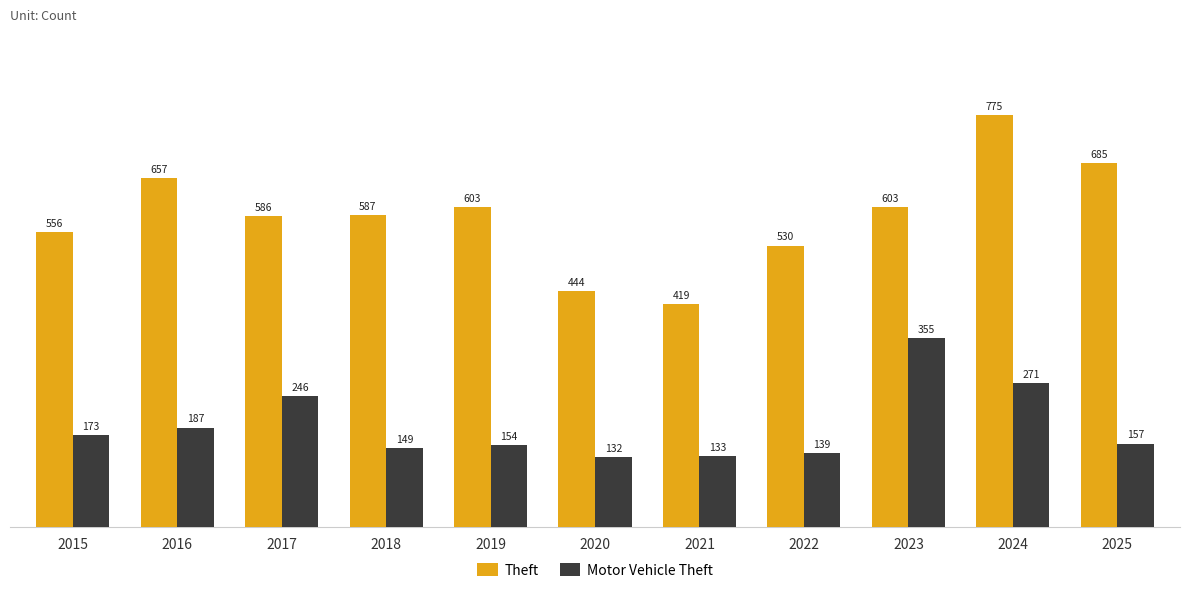

Reading right to left, extract all data points from this chart.

Theft: 2025=685	2024=775	2023=603	2022=530	2021=419	2020=444	2019=603	2018=587	2017=586	2016=657	2015=556
Motor Vehicle Theft: 2025=157	2024=271	2023=355	2022=139	2021=133	2020=132	2019=154	2018=149	2017=246	2016=187	2015=173